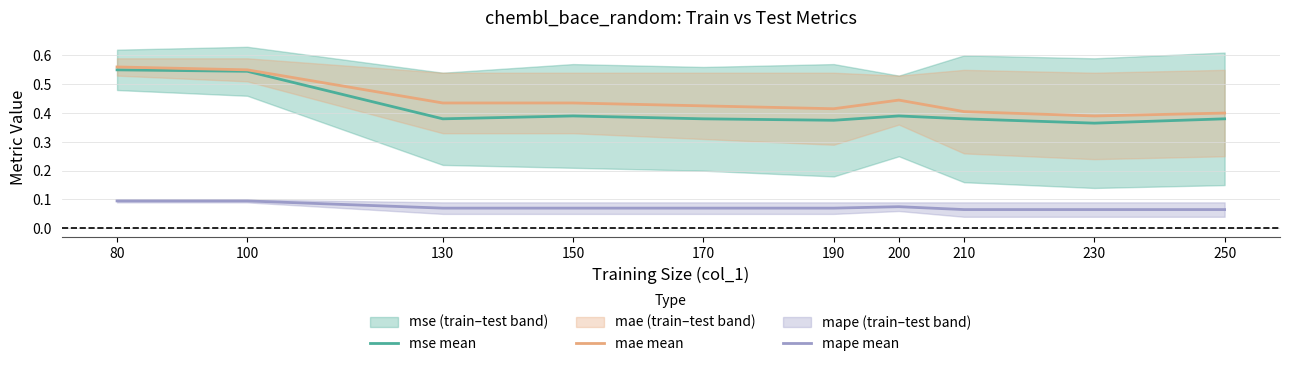

In mae mean, how many points are higher than both neighbors (excluding endpoints)?

1